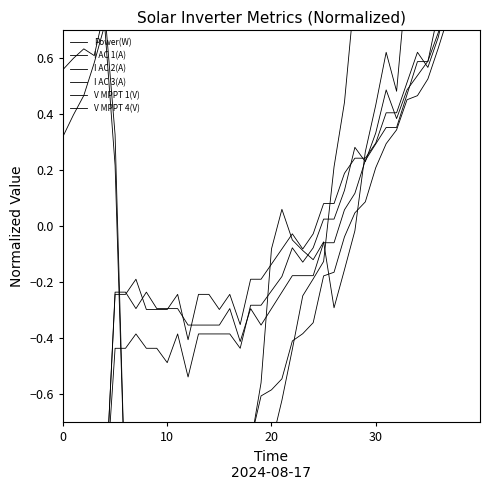

Reading left to right, what are all the values shown in this chart?

Power(W): -1.0	-1.0	-1.0	-1.0	-1.0	-1.0	-1.0	-1.0	-1.0	-1.0	-1.0	-0.9	-1.0	-0.9	-0.9	-0.9	-0.9	-0.9	-0.8	-0.6	-0.6	-0.5	-0.4	-0.4	-0.3	-0.2	-0.2	-0.0	0.0	0.1	0.2	0.3	0.3	0.5	0.5	0.5	0.6	0.8	0.8	1.0
I AC 1(A): -1.0	-1.0	-1.0	-1.0	-1.0	-0.4	-0.4	-0.4	-0.4	-0.4	-0.5	-0.4	-0.5	-0.4	-0.4	-0.4	-0.4	-0.4	-0.3	-0.3	-0.2	-0.2	-0.1	-0.1	-0.1	0.0	0.0	0.1	0.3	0.2	0.3	0.5	0.4	0.5	0.5	0.6	0.7	0.8	0.8	1.0
I AC 2(A): -1.0	-1.0	-1.0	-1.0	-1.0	-0.2	-0.2	-0.3	-0.2	-0.3	-0.3	-0.3	-0.4	-0.4	-0.4	-0.4	-0.3	-0.4	-0.3	-0.4	-0.3	-0.2	-0.2	-0.2	-0.2	-0.1	-0.1	0.1	0.1	0.2	0.3	0.4	0.4	0.5	0.6	0.6	0.8	0.9	0.8	1.0
I AC 3(A): -1.0	-1.0	-1.0	-1.0	-1.0	-0.2	-0.2	-0.2	-0.3	-0.3	-0.3	-0.2	-0.4	-0.2	-0.2	-0.3	-0.2	-0.4	-0.2	-0.2	-0.1	-0.1	-0.0	-0.1	-0.0	0.1	0.1	0.2	0.2	0.2	0.3	0.4	0.4	0.5	0.6	0.6	0.7	0.8	0.8	1.0
V MPPT 1(V): 0.3	0.4	0.5	0.6	0.7	0.2	-1.0	-1.0	-1.0	-1.0	-1.0	-1.0	-1.0	-1.0	-1.0	-1.0	-0.9	-1.0	-1.0	-1.0	-0.8	-0.6	-0.4	-0.2	-0.2	-0.1	0.2	0.4	0.8	0.9	0.9	0.9	0.9	0.9	0.9	0.9	0.9	0.8	1.0	1.0
V MPPT 4(V): 0.6	0.6	0.6	0.6	0.8	0.3	-1.0	-1.0	-1.0	-1.0	-1.0	-1.0	-1.0	-1.0	-1.0	-1.0	-1.0	-1.0	-0.8	-0.6	-0.1	0.1	-0.0	-0.1	-0.1	-0.1	-0.3	-0.2	-0.0	0.3	0.4	0.6	0.5	0.9	0.9	0.9	0.9	1.0	1.0	1.0